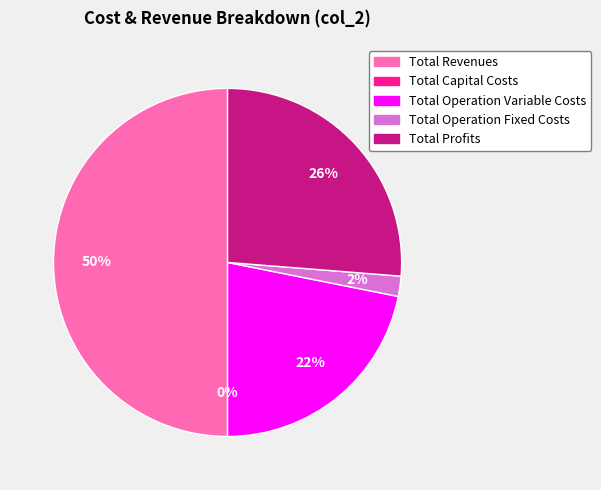

True or false: Total Capital Costs accounts for 10% of the total.

False